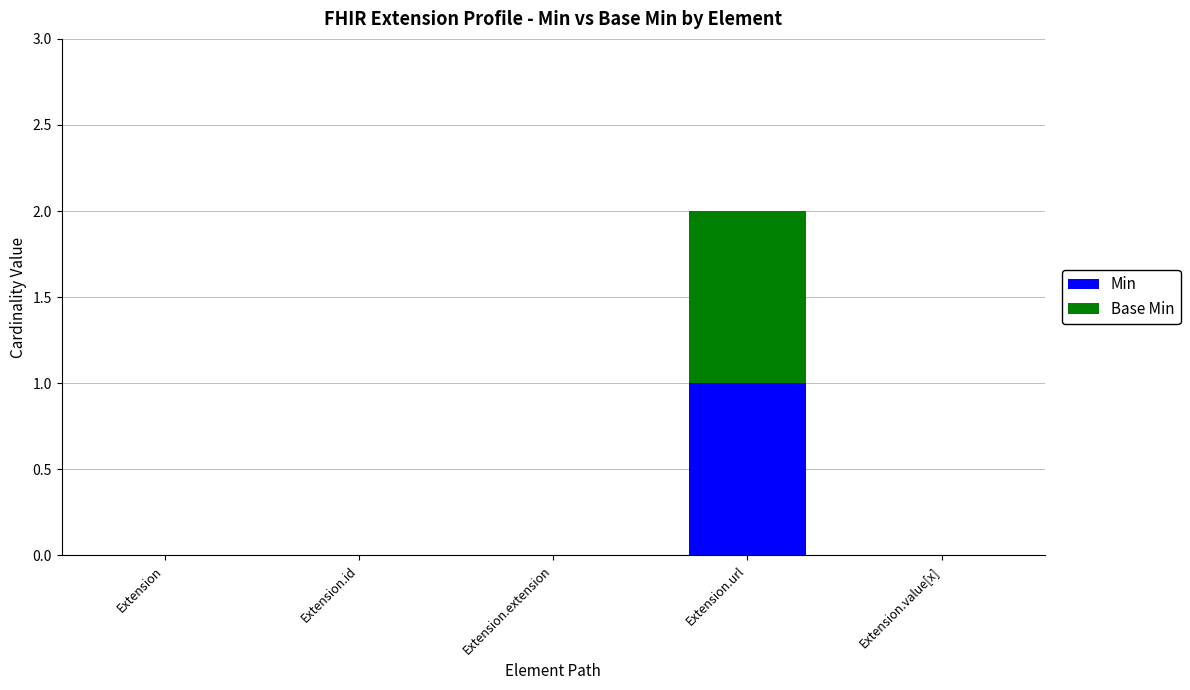

The value of Min at Extension.url is 0. True or false?

False